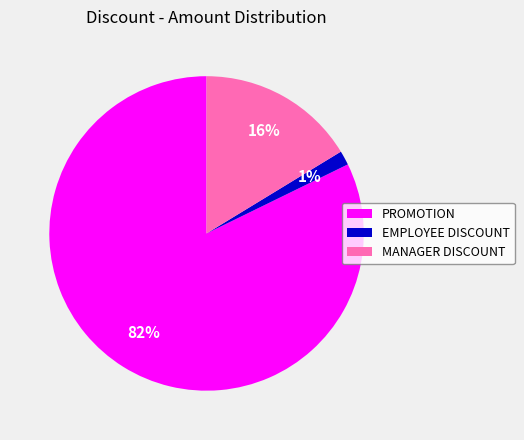

To the nearest percent, what is the average slice percentage?

33%